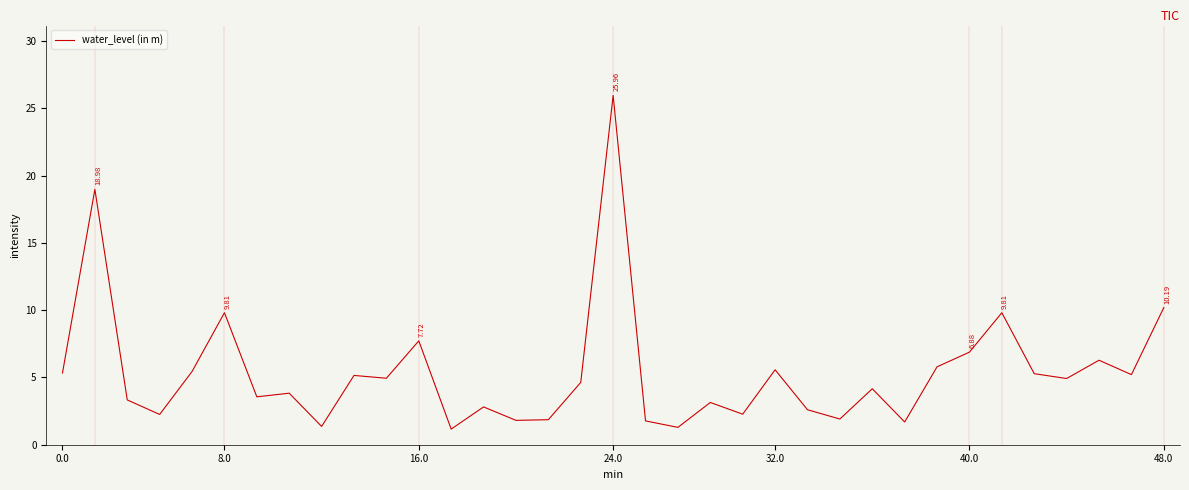

What is the difference between the maximum and minimum values?

24.8